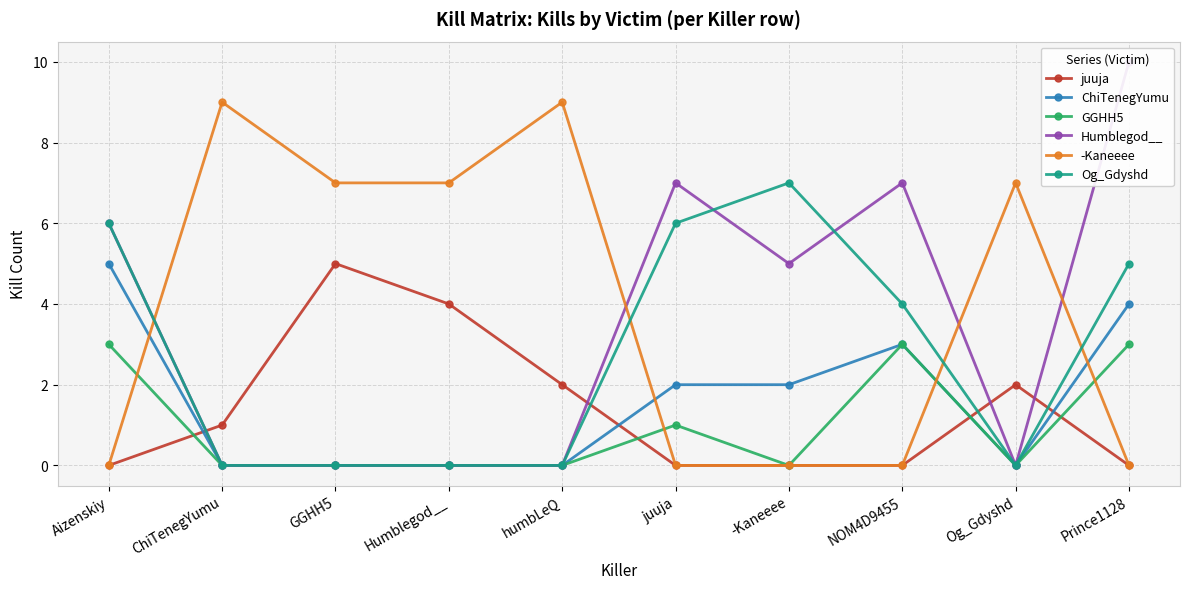

Does the chart have visible grid lines?

Yes